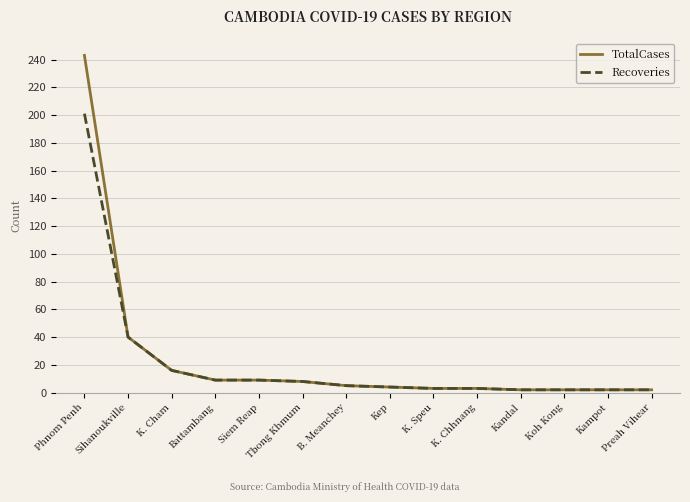

Which series has the widest spread of values?

TotalCases